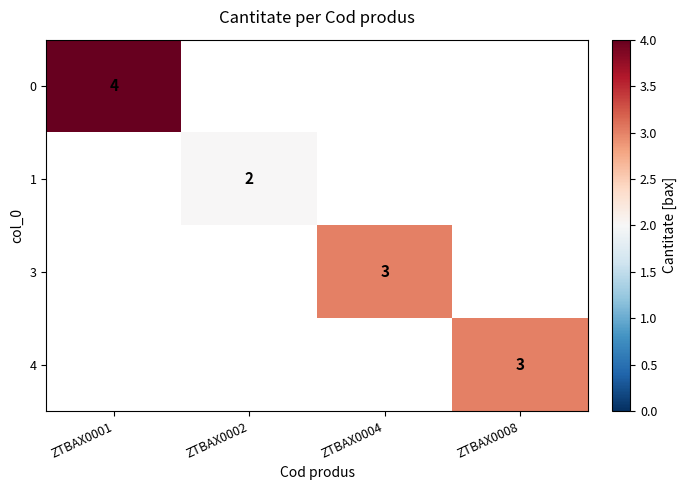

What is the greatest value displayed?

4.0